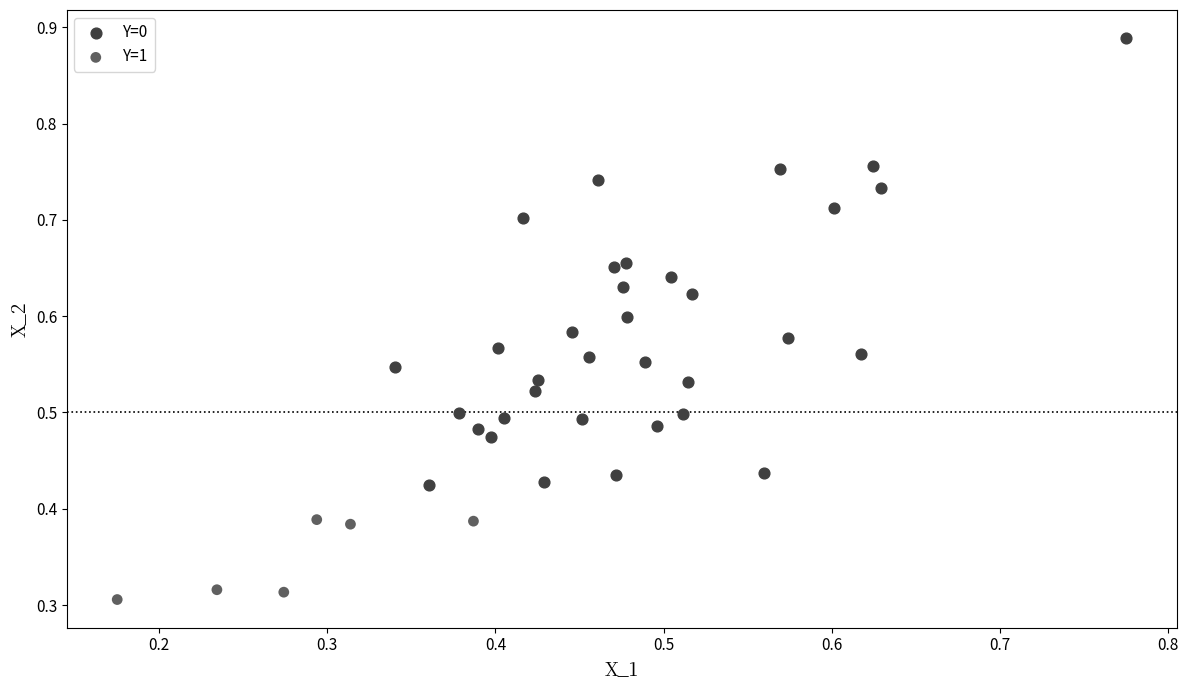

Which series has the widest spread of Y values?

Y=0